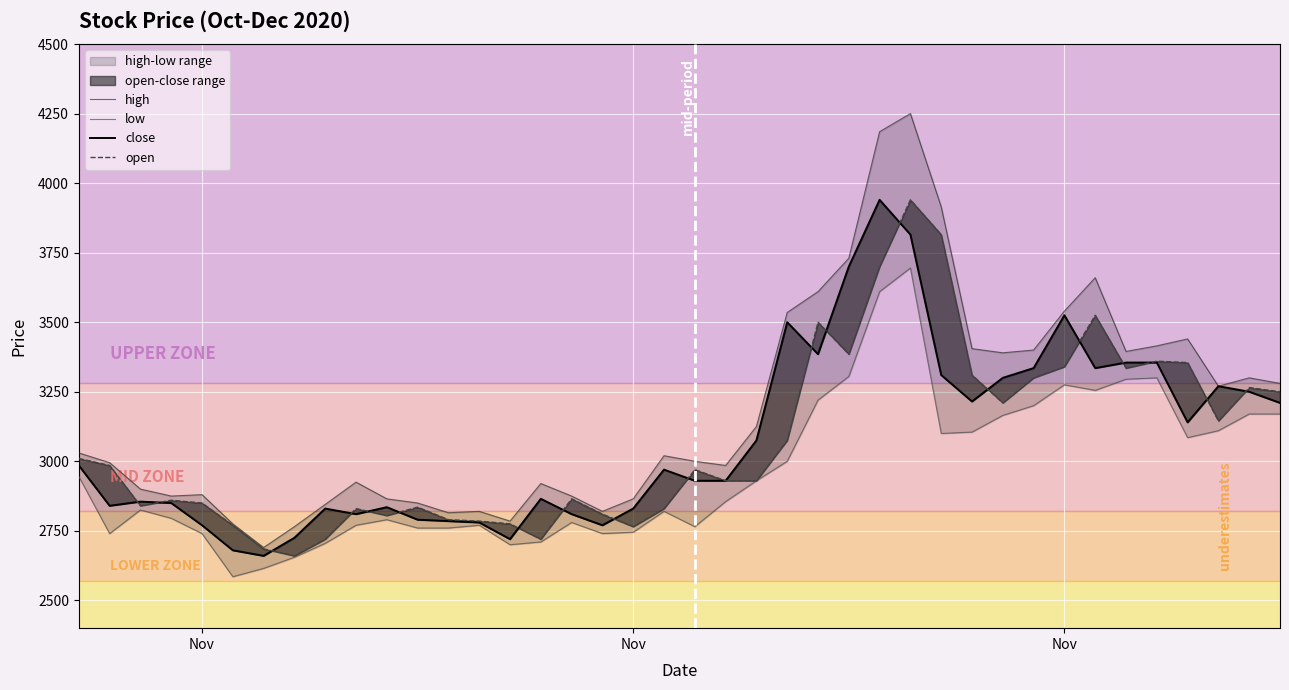

How many data points in low are above 2855?

19